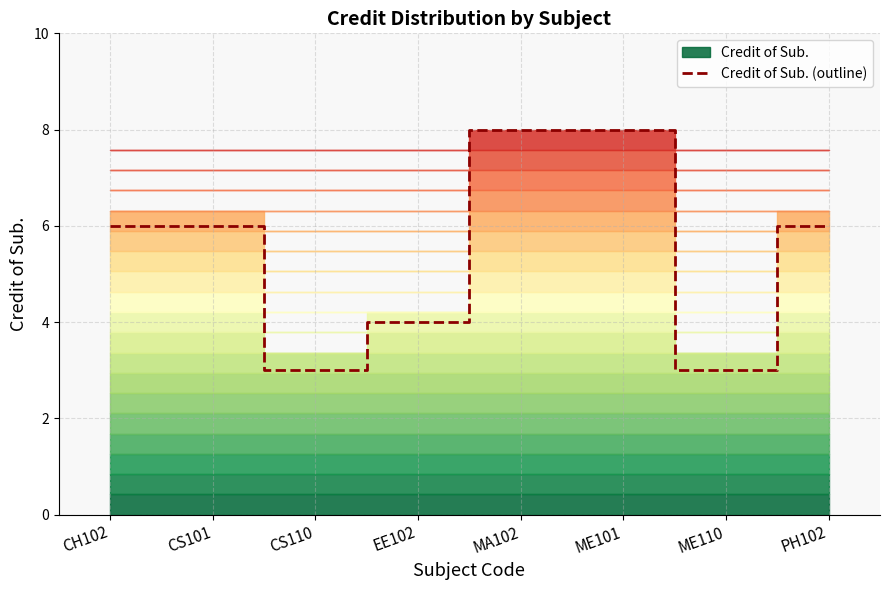

What is the label of the 7th point from the left?

ME110